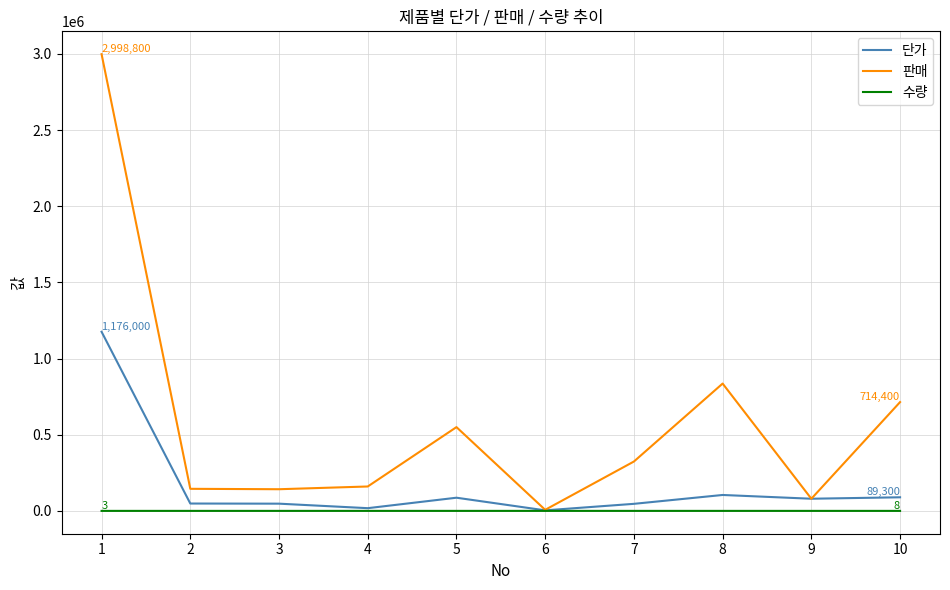

Between 2 and 7, which series saw the biggest shift?

판매